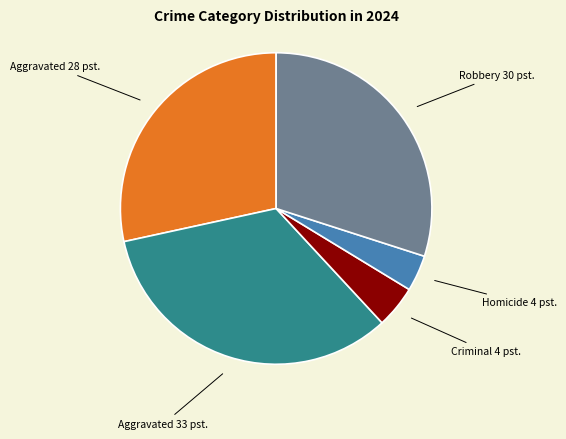

How many slices are in this pie chart?

5